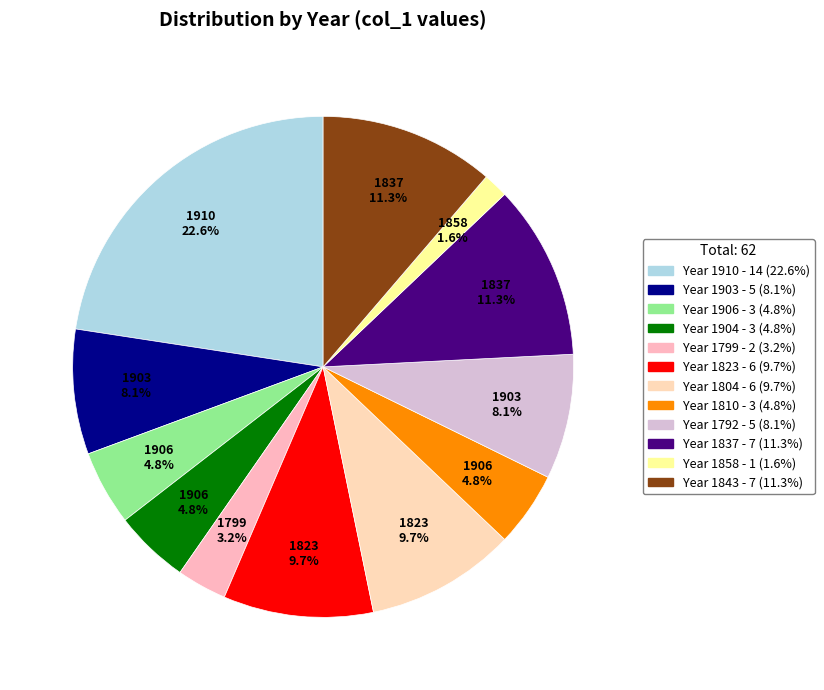

To the nearest percent, what is the average slice percentage?

8%